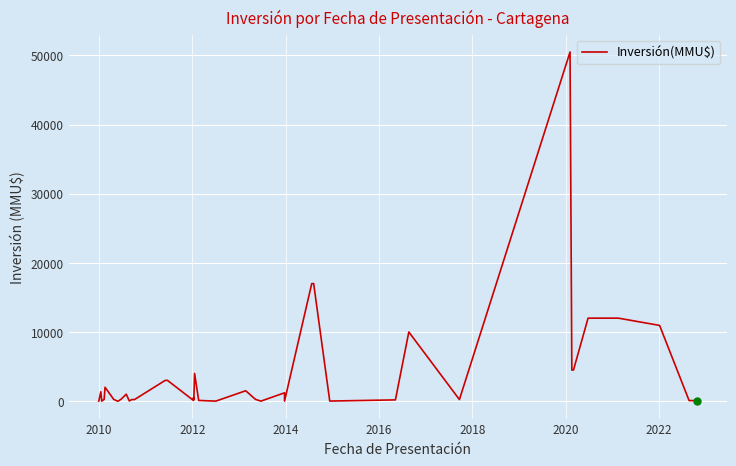

Reading right to left, what are all the values shown in this chart?

80	80	10950	12000	12000	4500	4500	50499	230	10000	180	10	17000	17000	0	1200	0	250	1500	0	100	4000	200	500	100	3000	3000	230	223	20	1000	300	20	1	250	2000	250	0	1350	1